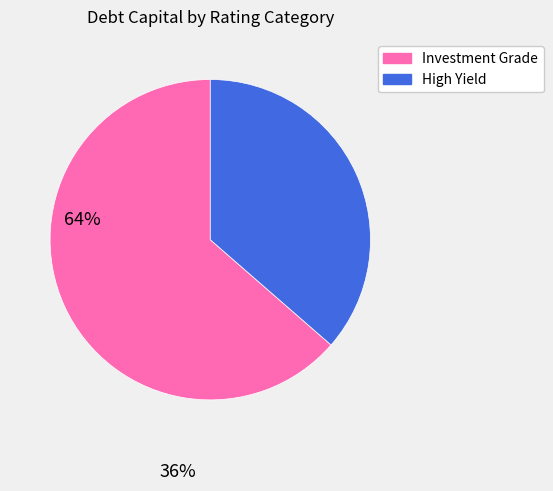

Is there a majority slice in this chart?

Yes